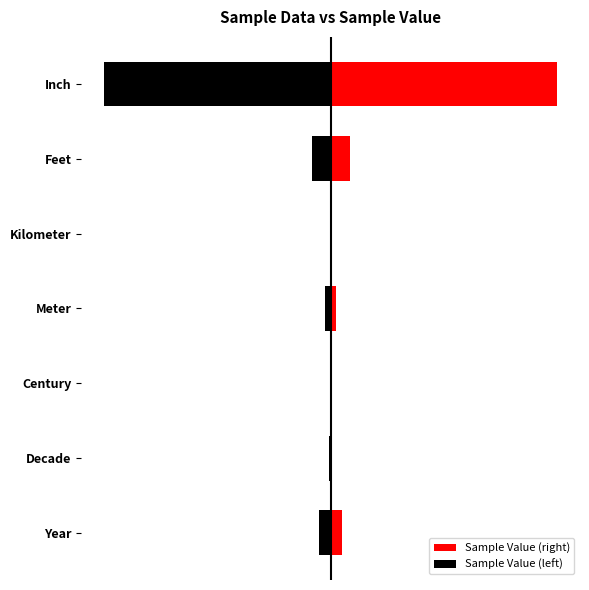

True or false: Sample Value (left) has a value of -1.0 at Inch.

True